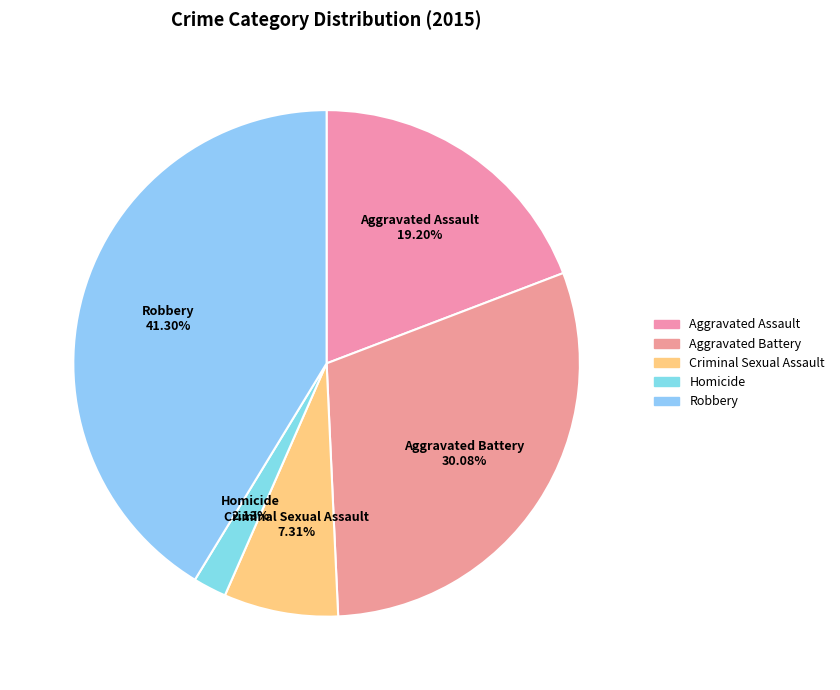

How many segments does this pie chart have?

5